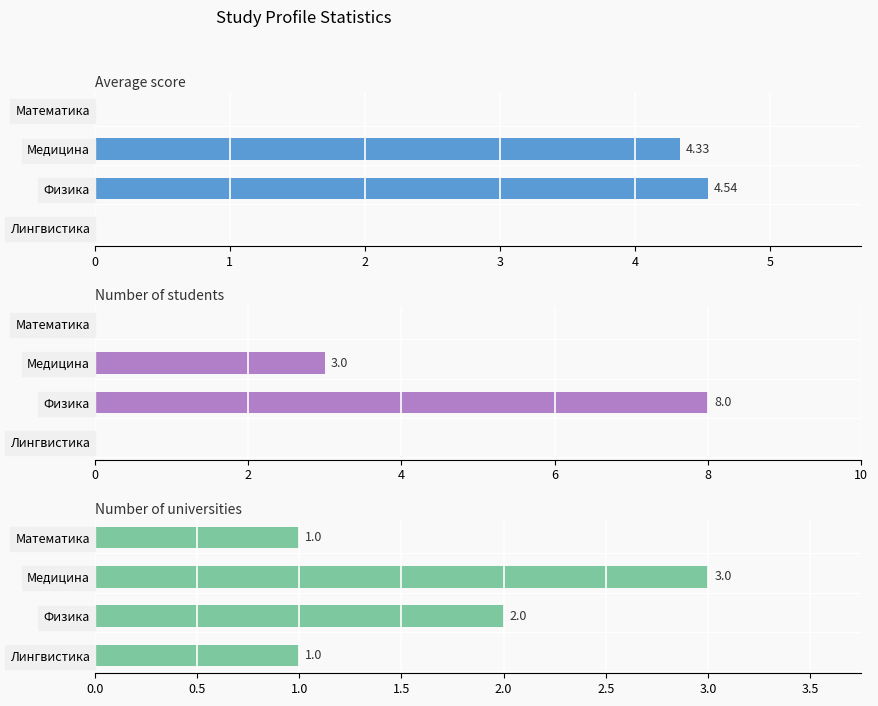

What is the value of the Number of universities bar at the 1st from the left?

1.0